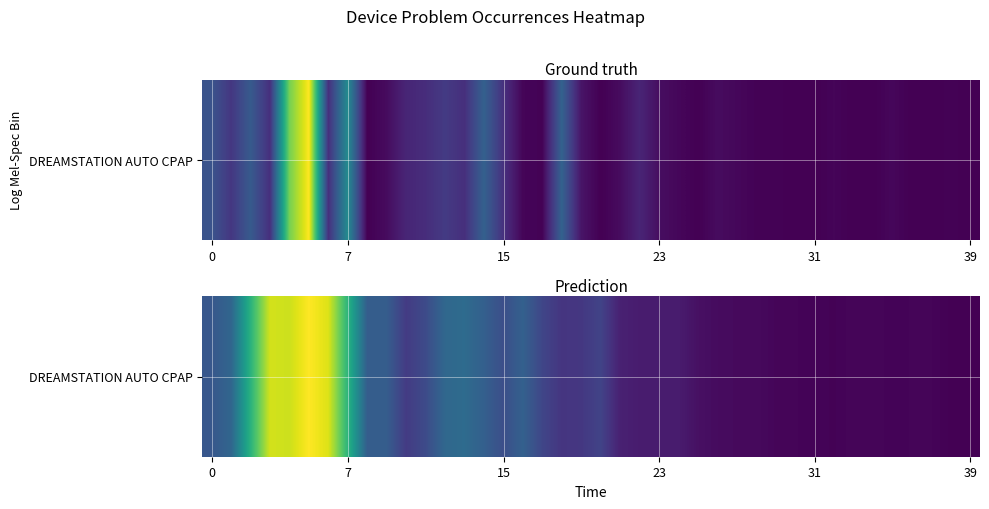

What is the smallest value displayed?

0.8